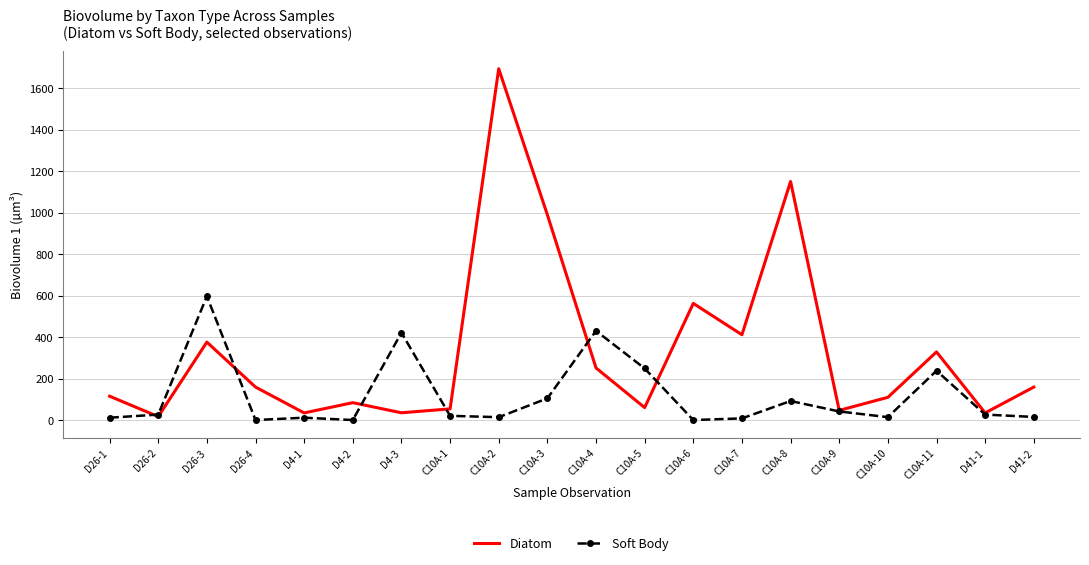

Which series has the largest total across all categories?

Diatom